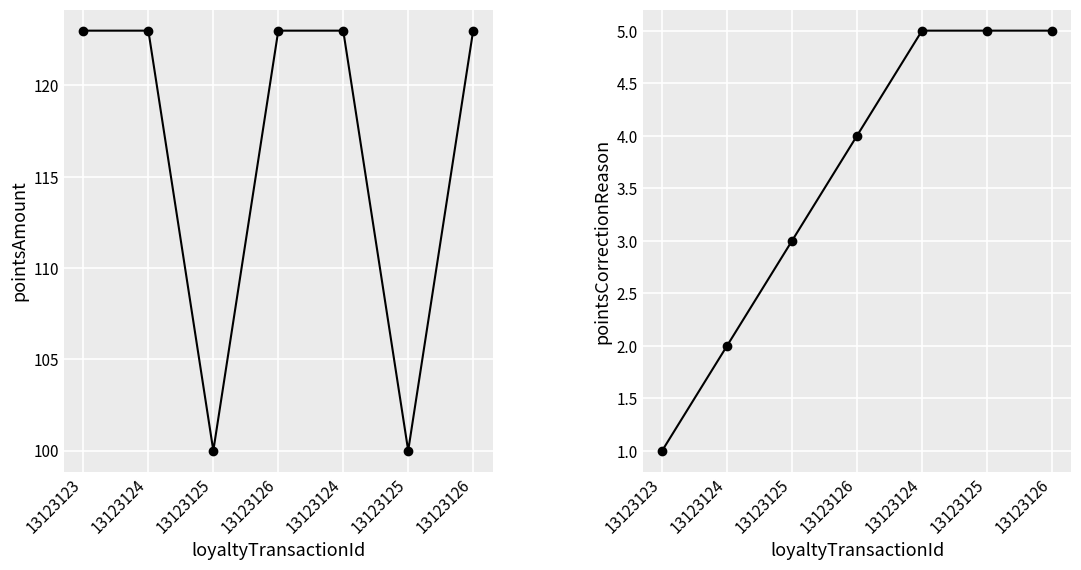

Rank the series by their maximum value, from lowest to highest.

pointsCorrectionReason, pointsAmount